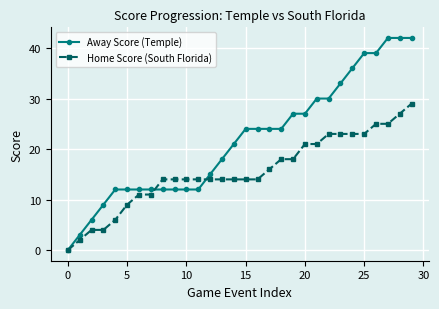

How many positive values does the Home Score (South Florida) series have?

29